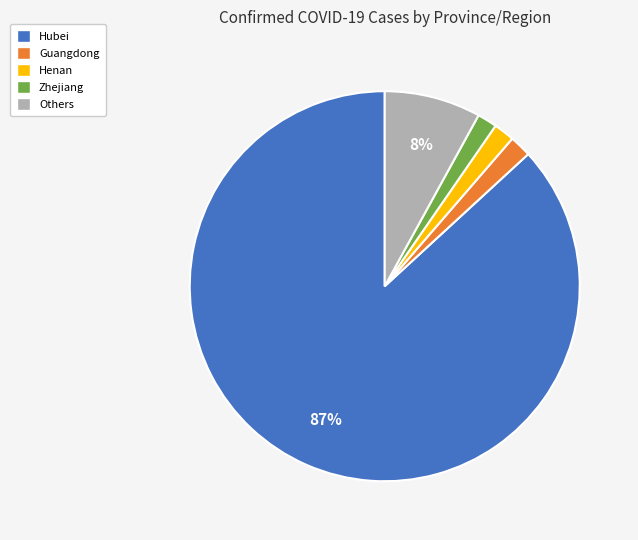

Does any single category account for the majority?

Yes